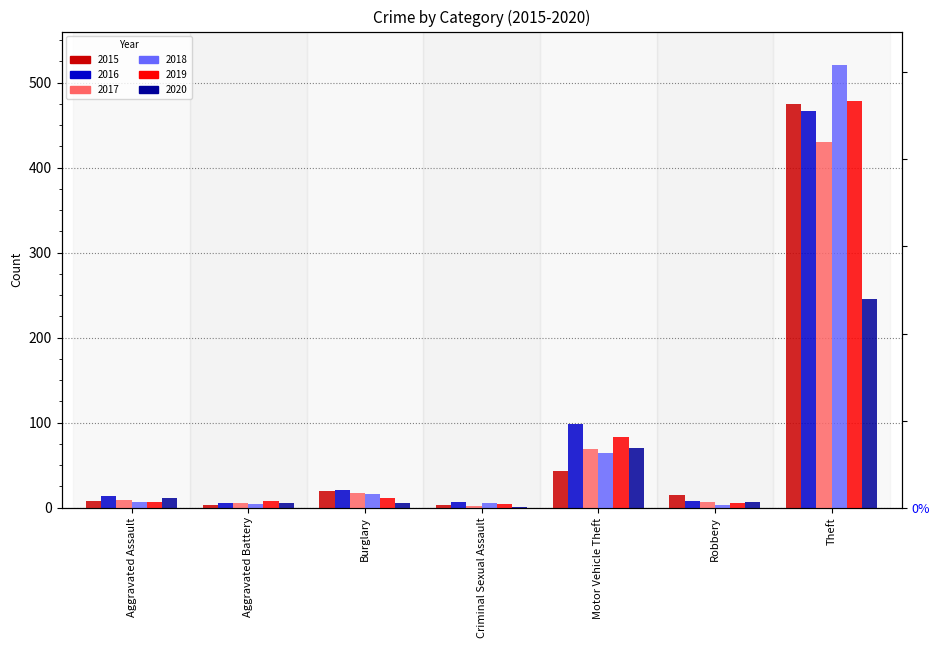

Reading left to right, list all the values displayed in this chart.

2015: 8	3	19	3	43	15	475
2016: 13	5	21	6	98	8	467
2017: 9	5	17	2	69	6	430
2018: 7	4	16	5	64	3	521
2019: 7	8	11	4	83	5	478
2020: 11	5	5	1	70	6	245